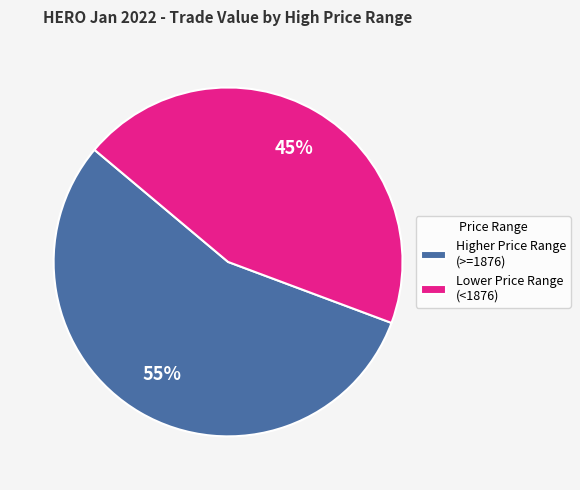

The Lower Price Range (<1876) slice represents 33% of the pie. True or false?

False